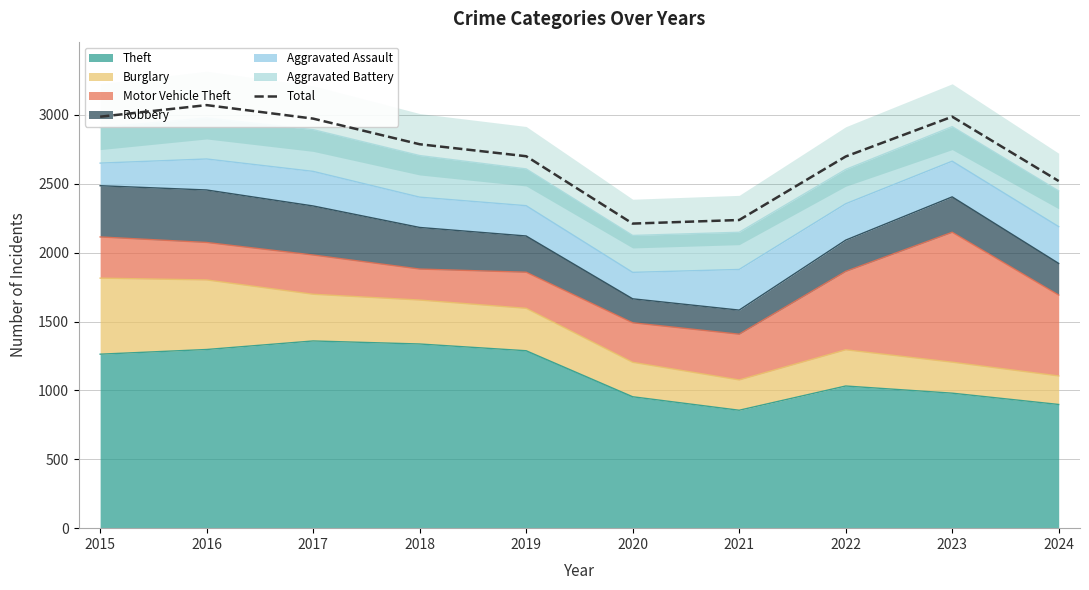

The value at 2018 is 4130. True or false?

False